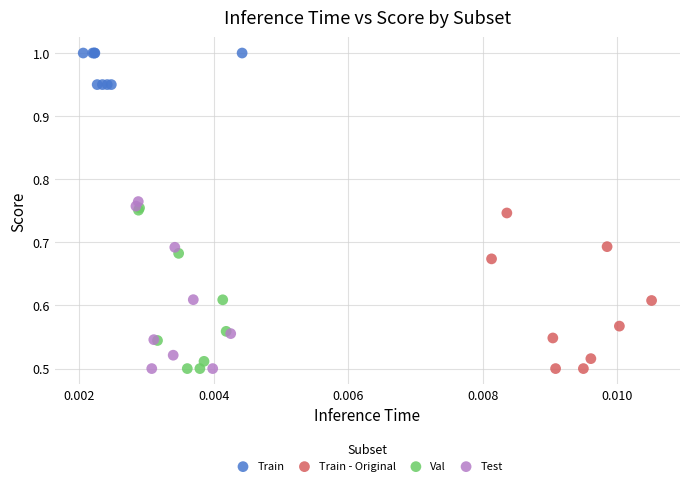

What are all the series names shown in the legend?

Train, Train - Original, Val, Test